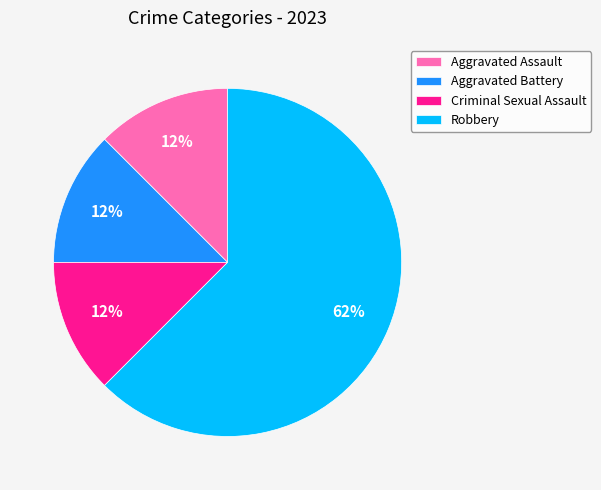

True or false: Robbery accounts for 52% of the total.

False